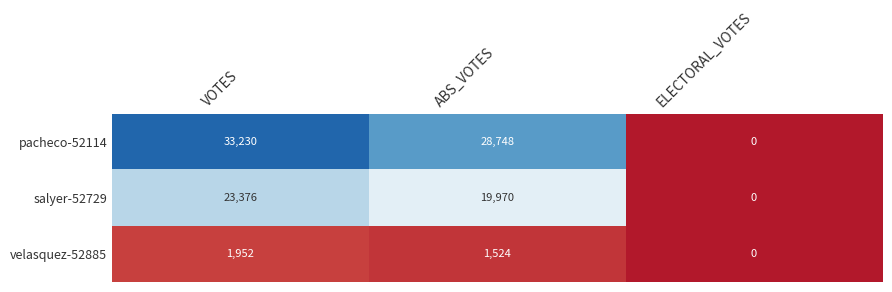

What is the approximate value of salyer-52729 at ABS_VOTES, to the nearest 10?

19970